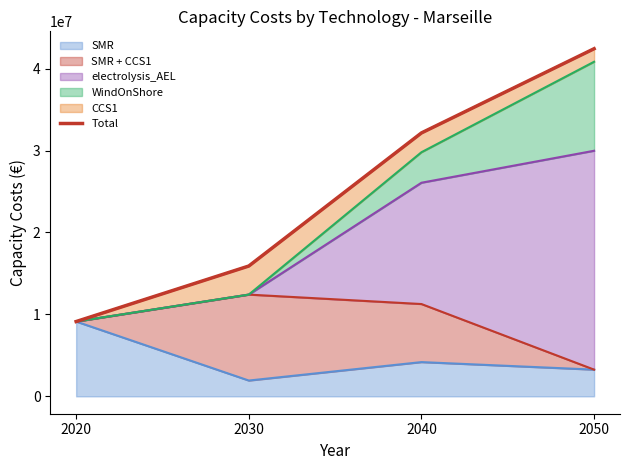

Reading right to left, transcribe all the data shown in this chart.

2050=42430097.7	2040=32151218.4	2030=15905770.7	2020=9128548.4